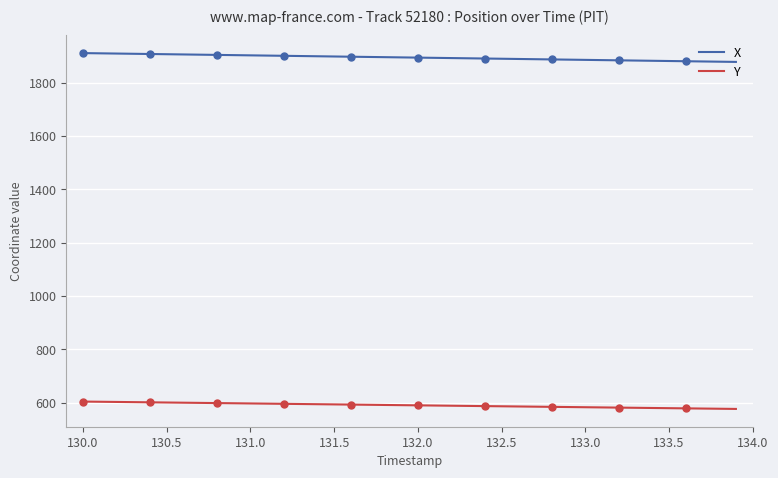

True or false: Y has a value of 418.5 at 130.5.

False